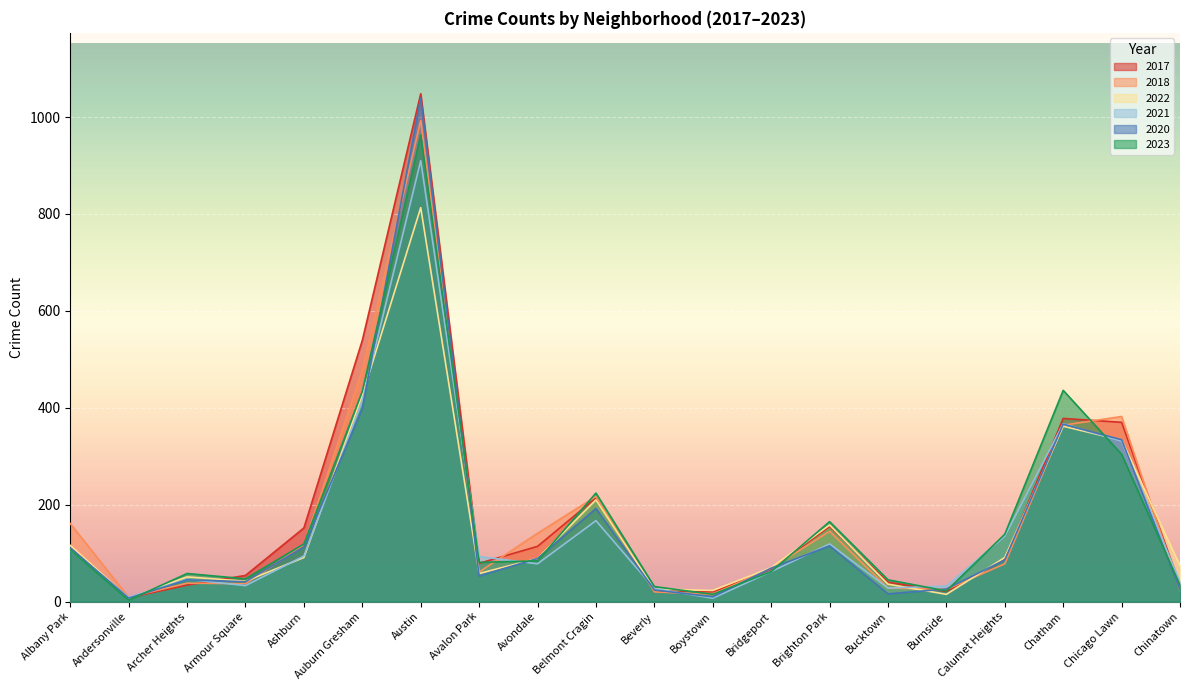

What is the label of the 17th point from the right?

Armour Square